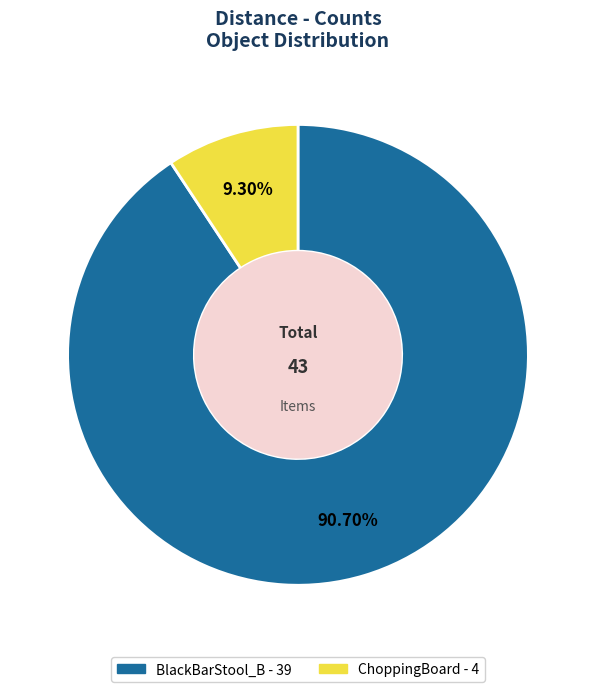

To the nearest percent, what is the difference between the largest and smallest slice percentages?

81%